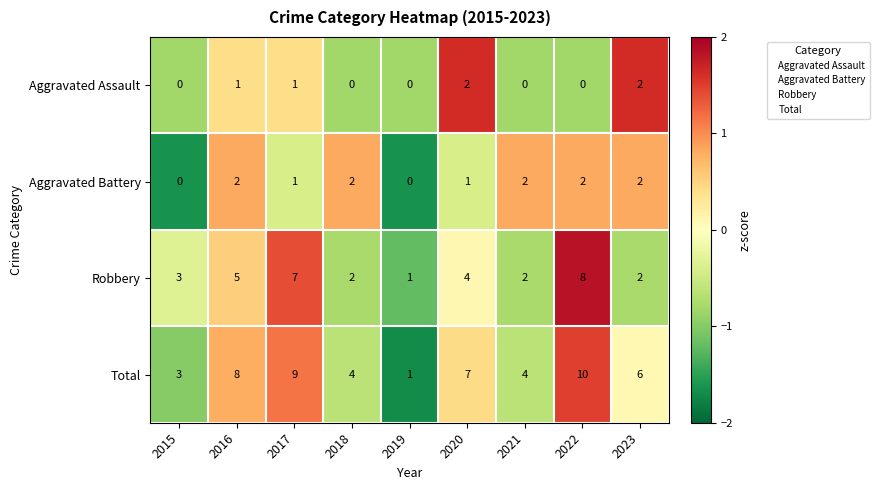

Where is Robbery nearest to the value 4?

2020